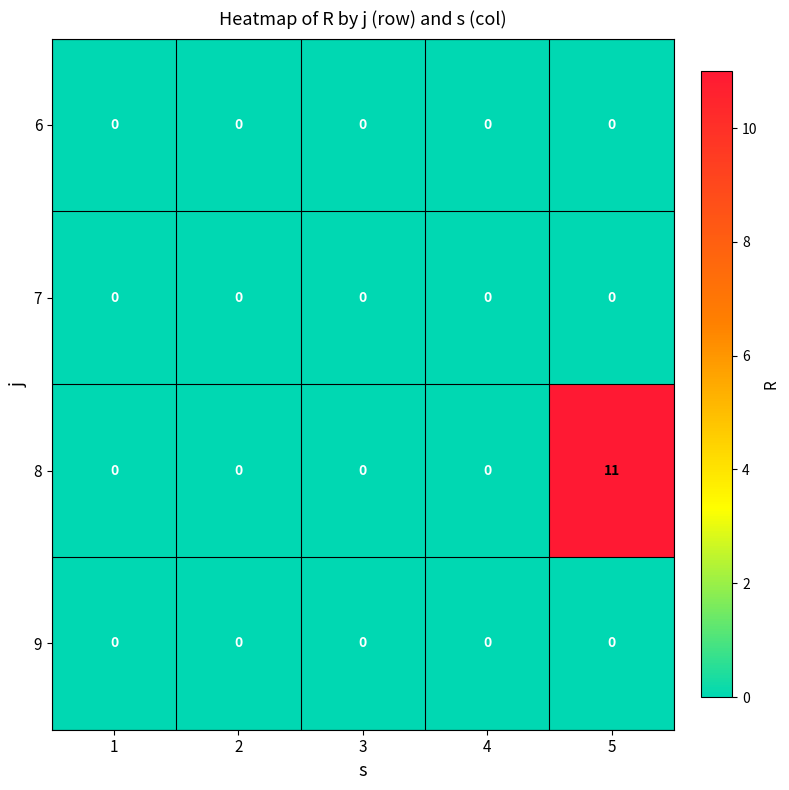

What is the total value across all series at 5?

11